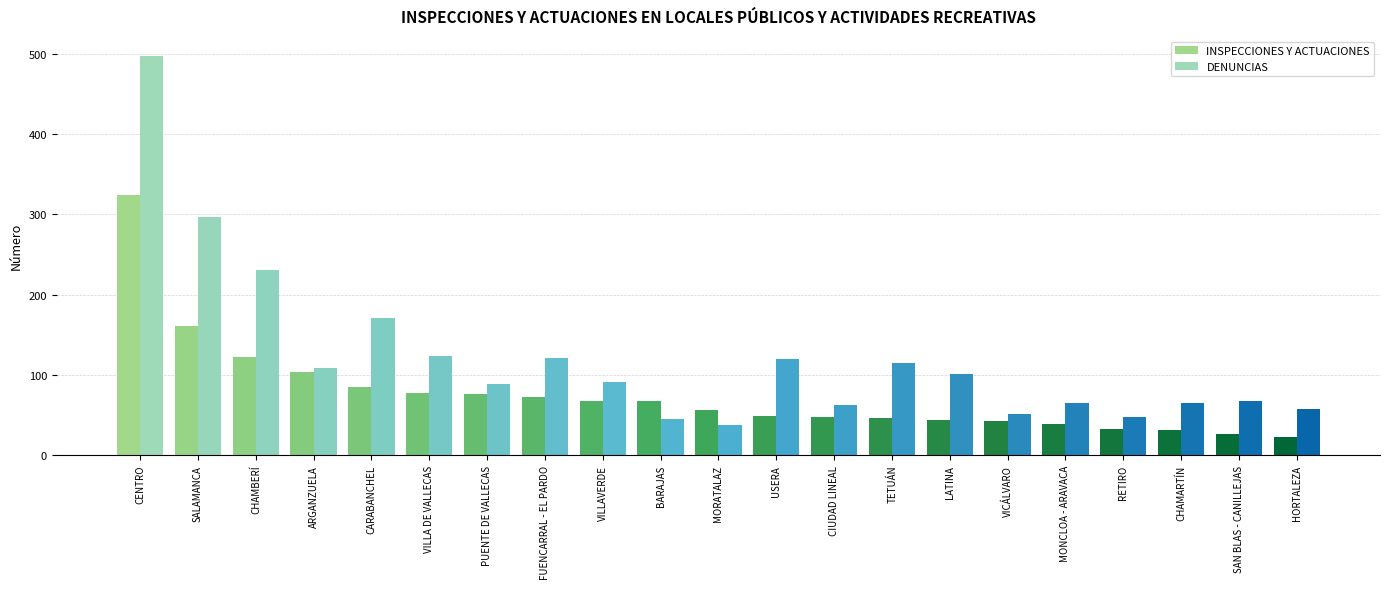

How many data points in INSPECCIONES Y ACTUACIONES are less than 56?

10